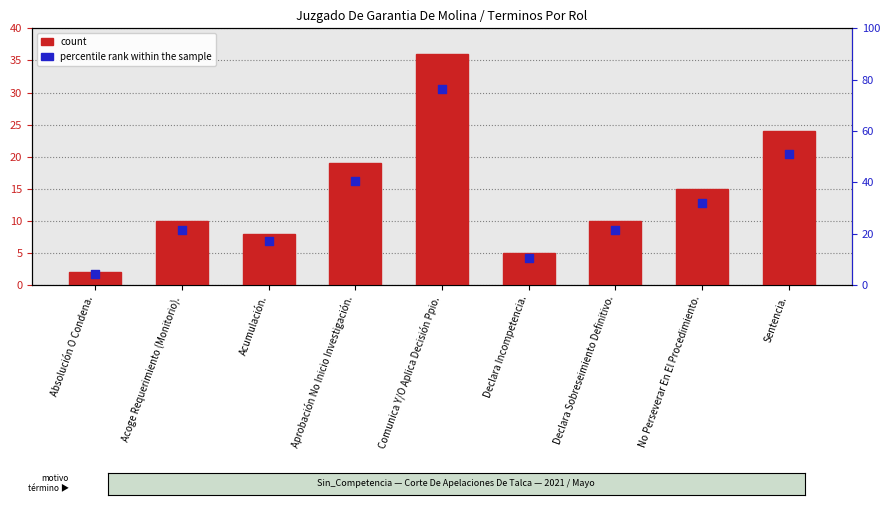

What are all the series names shown in the legend?

count, percentile rank within the sample